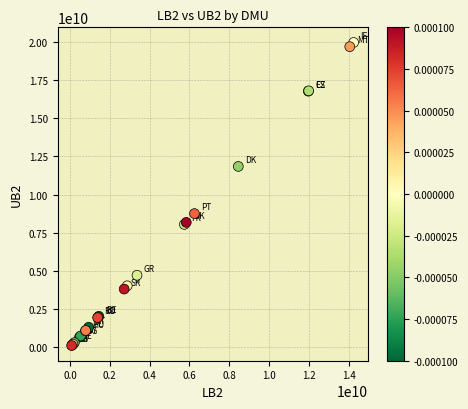

What Y value in the scatter plot is closest to 10038856715?

8758772760.4